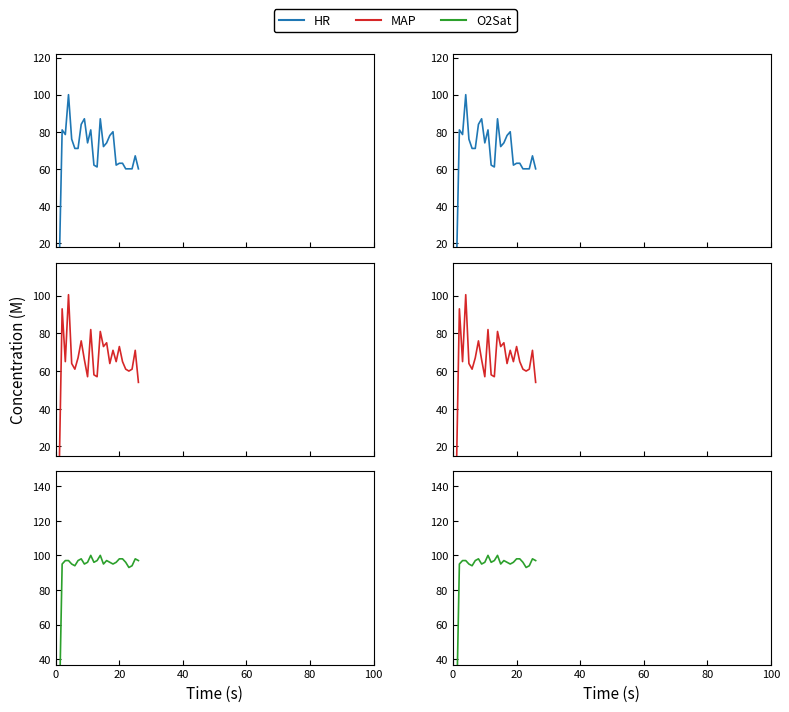

True or false: O2Sat has more than 2 points higher than both neighbors.

True